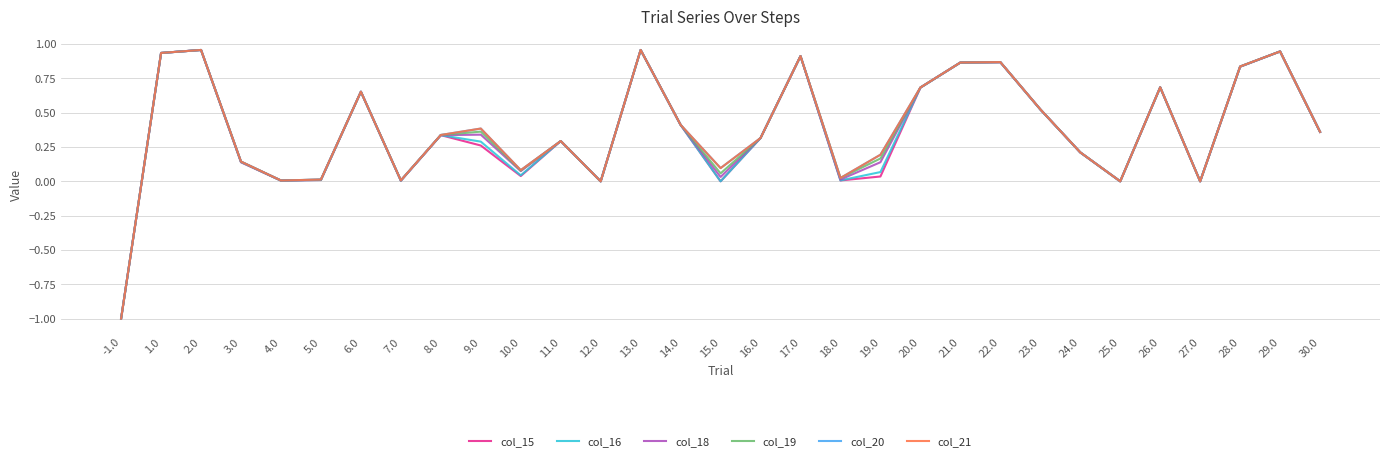

True or false: col_21 has a value of 0.3 at 8.0.

True